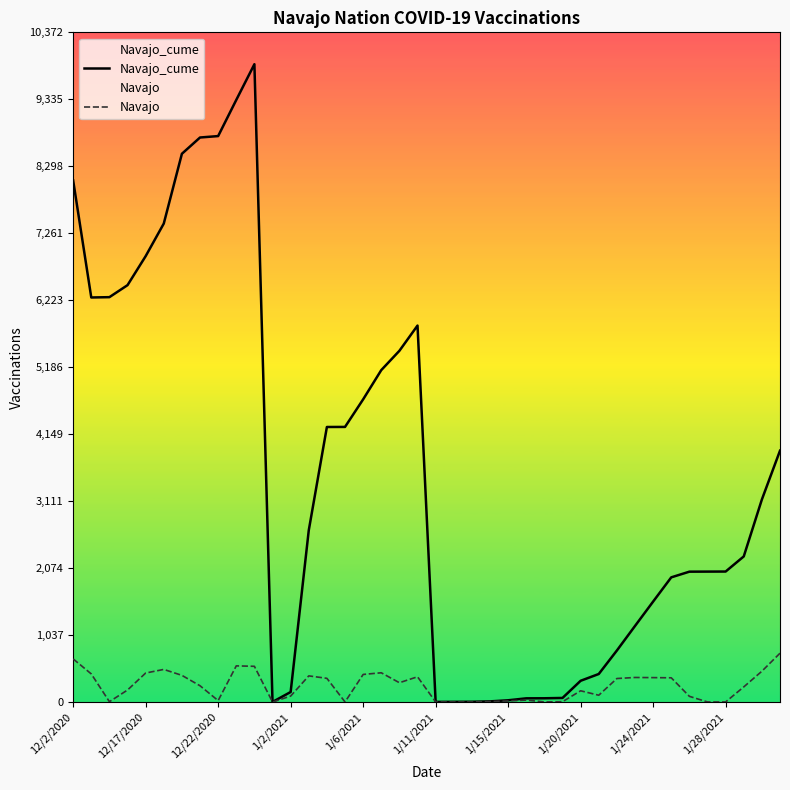

Reading left to right, list all the values displayed in this chart.

Navajo_cume: 8079	6266	6271	6457	6906	7411	8492	8744	8766	9326	9879	1	155	2660	4260	4261	4688	5141	5440	5831	2	3	4	10	27	57	58	63	329	434	798	1178	1556	1931	2019	2020	2021	2255	3137	3893
Navajo: 668	435	5	186	449	505	413	252	22	560	553	0	92	405	367	1	427	453	299	391	1	1	1	6	17	30	1	5	174	105	364	380	378	375	88	1	1	234	477	756